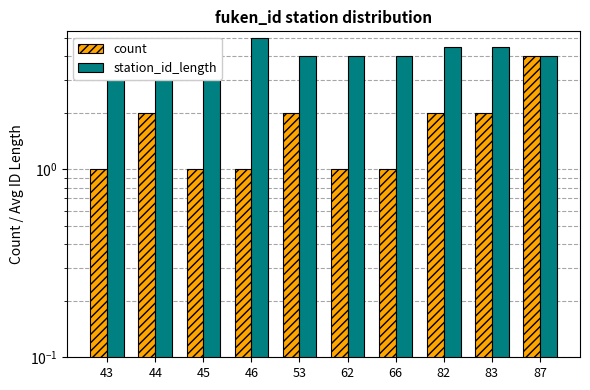

How many distinct data groups are displayed?

2